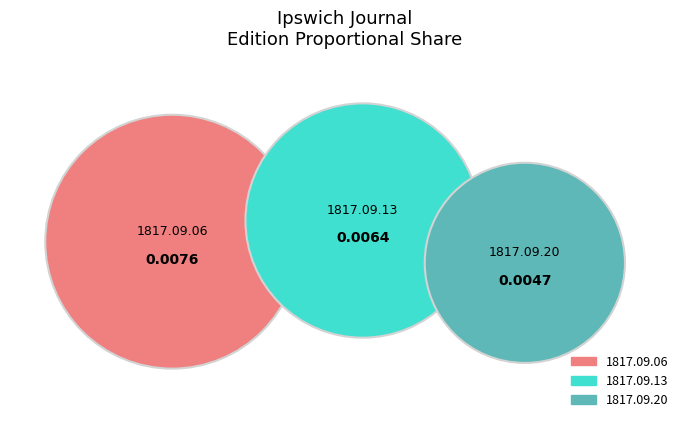

Which category has the biggest portion of the pie?

1817.09.06_IpswichJournal